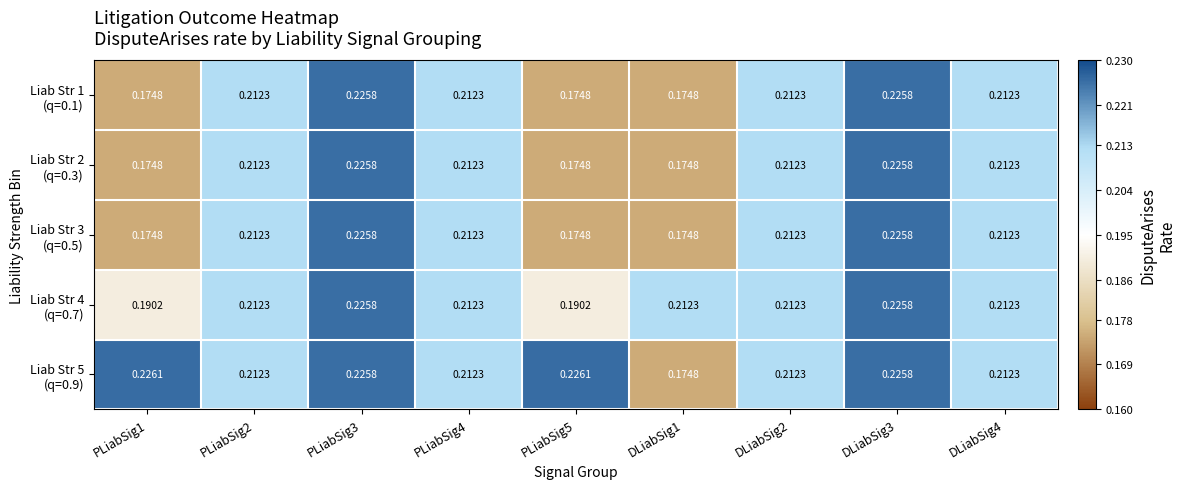

How many categories are shown in the chart?

9